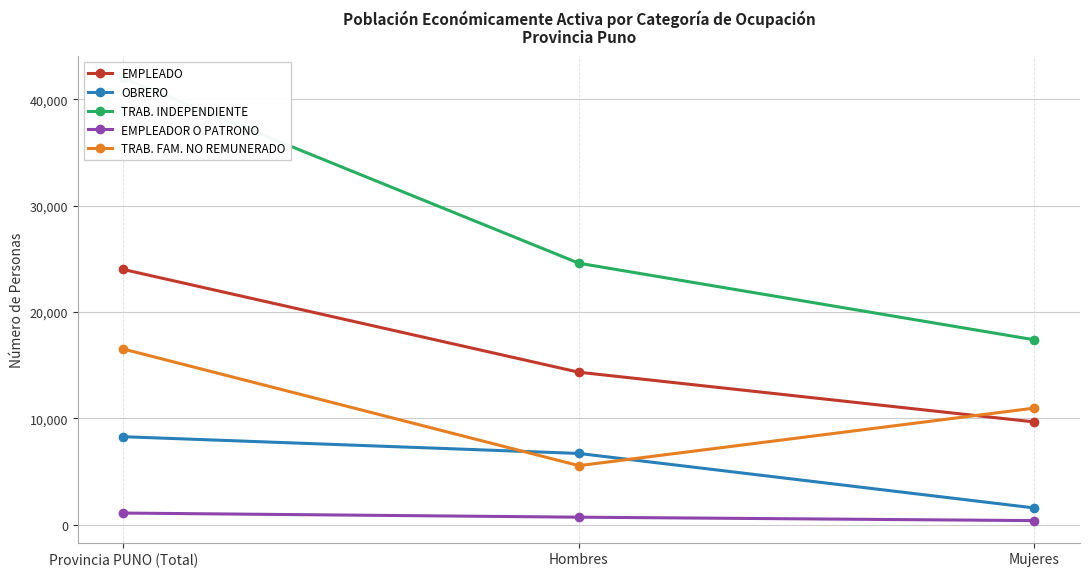

What value does the OBRERO series have at Mujeres, to the nearest 50?

1600